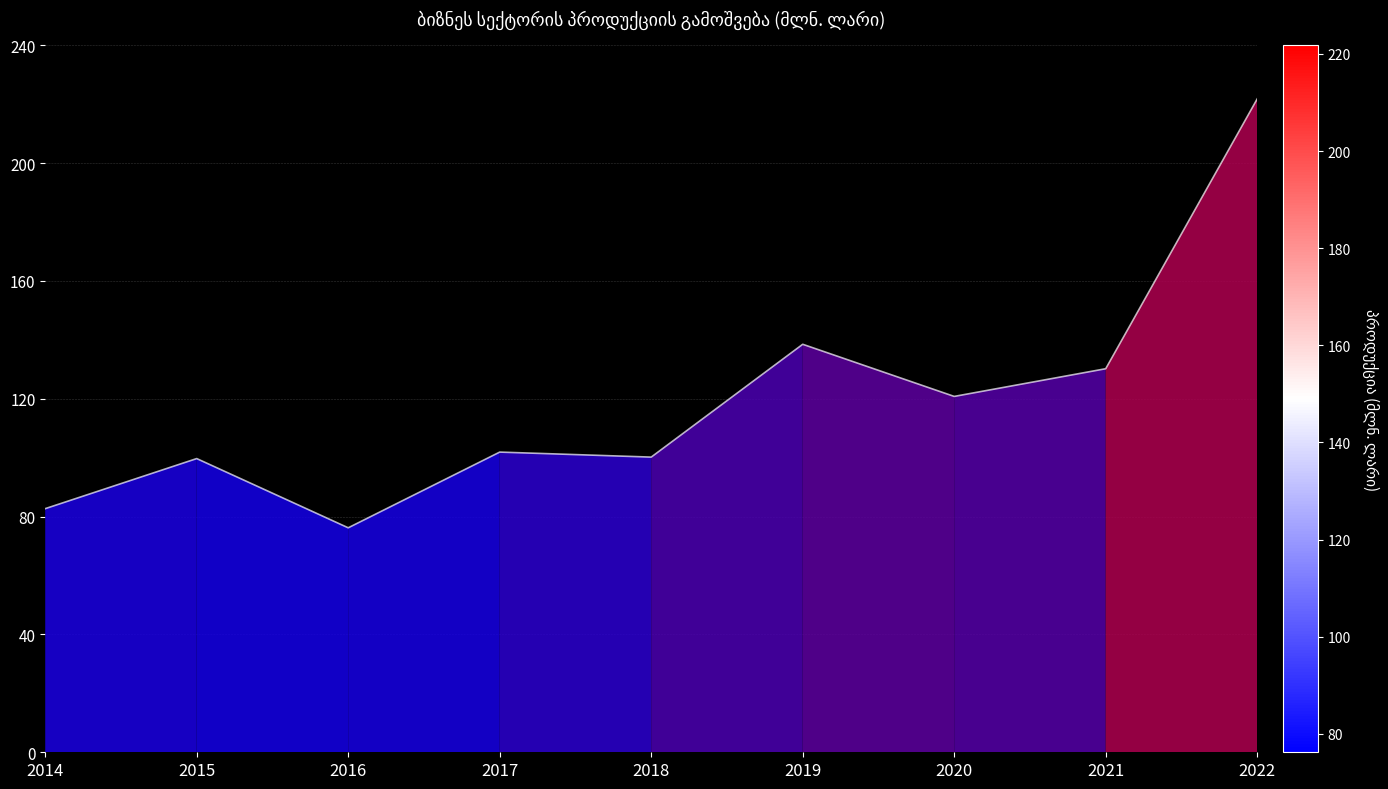

The value at 2021 is 130.2. True or false?

True